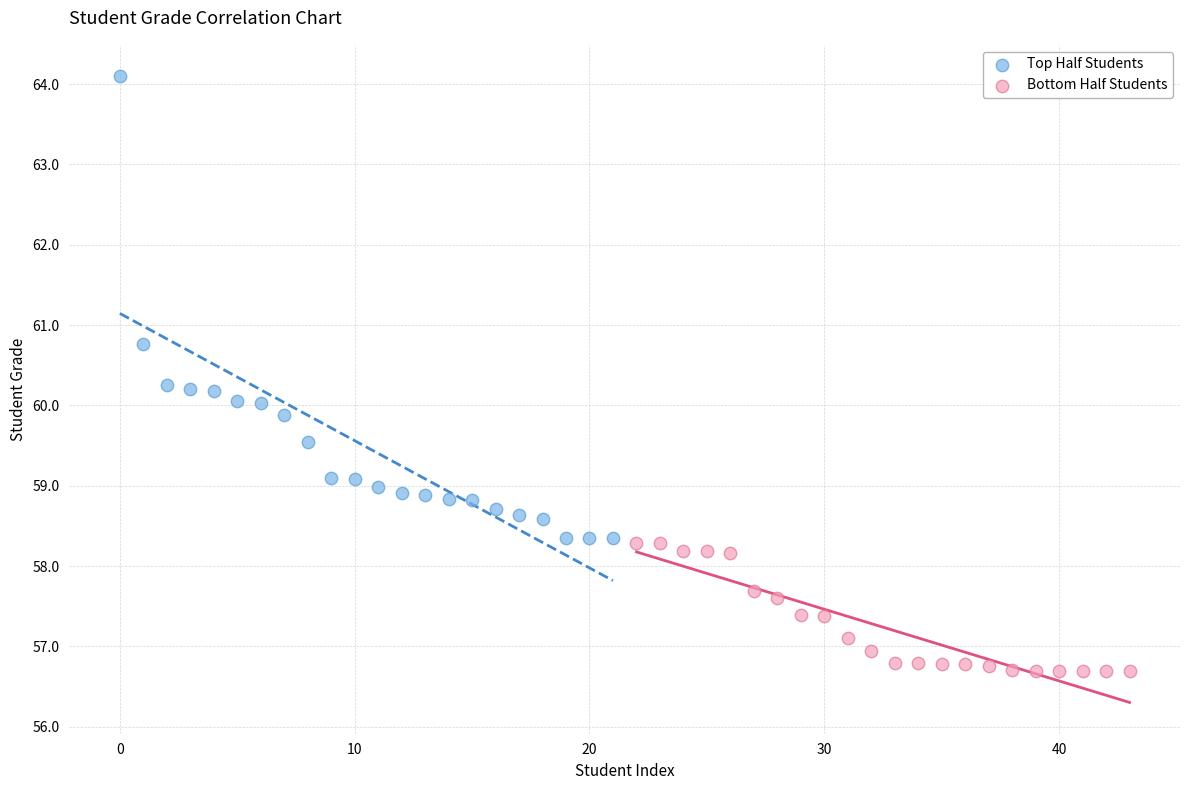

Which series contains the highest Y value?

Top Half Students